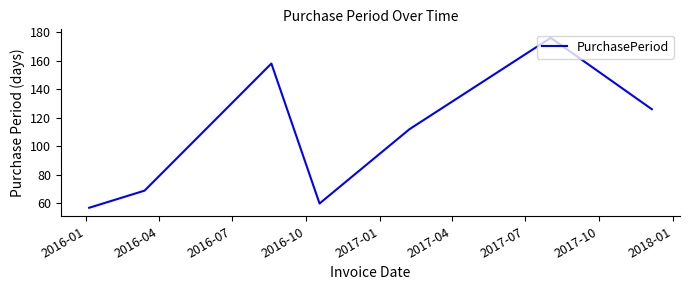

What is the minimum value shown in the chart?

57